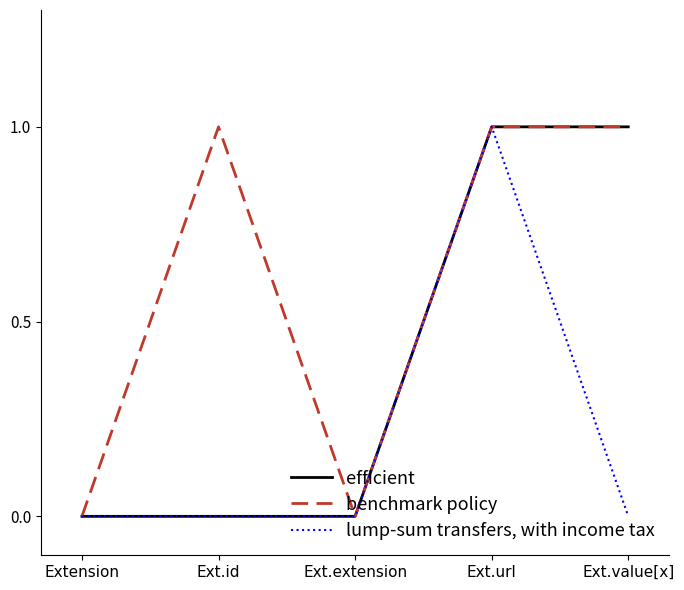

Where is the first local minimum for benchmark policy?

Ext.extension